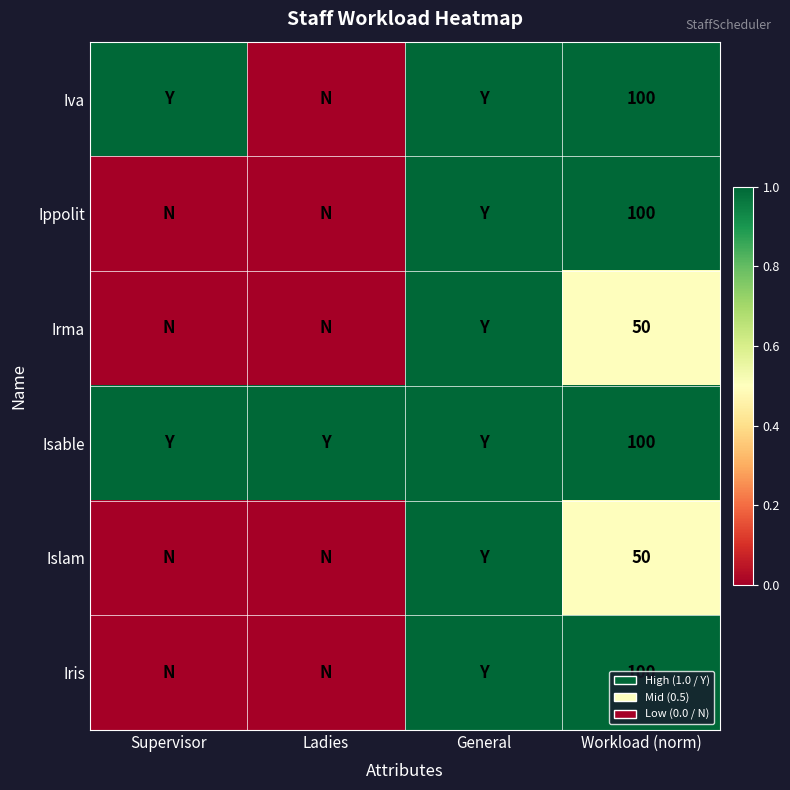

List the labels in order of Iva value, smallest first.

Ladies, Supervisor, General, Workload (norm)